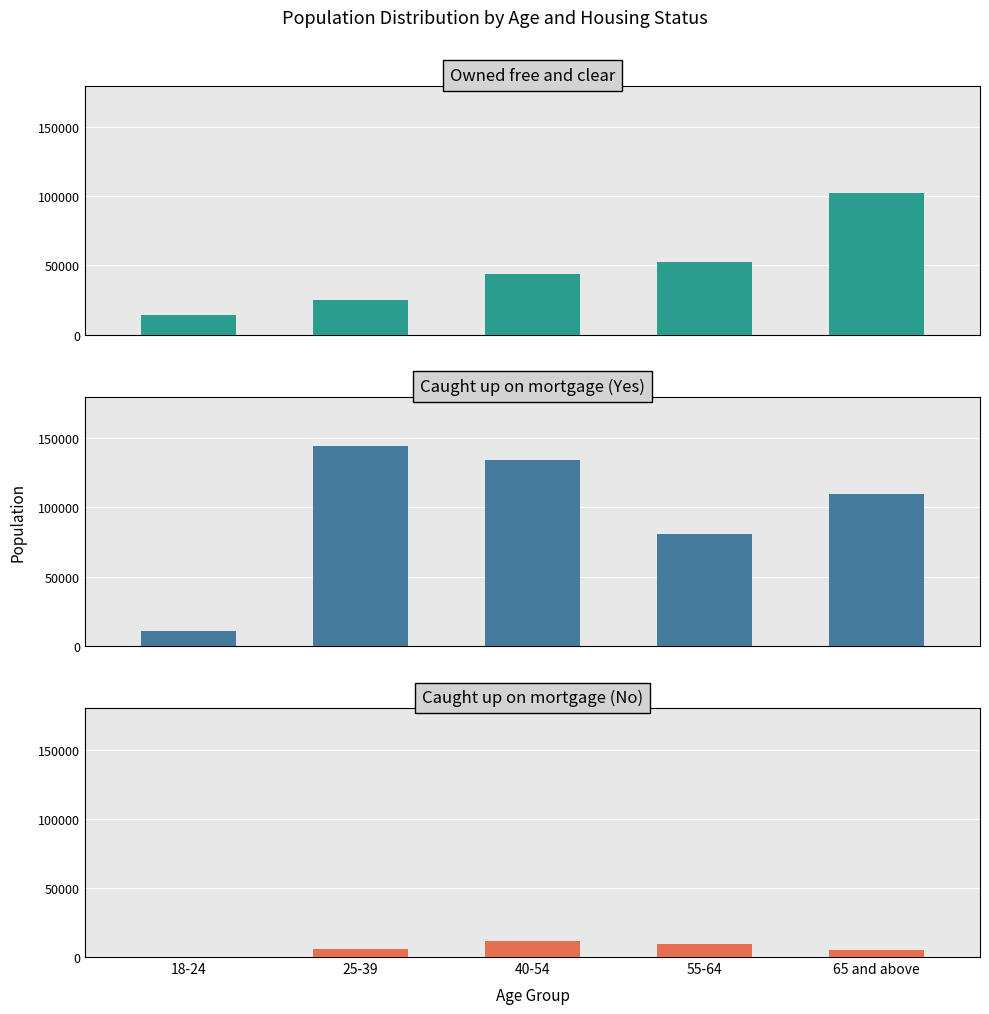

Reading left to right, transcribe all the data shown in this chart.

Owned free and clear: 14033	25006	43444	52187	102173
Caught up on mortgage (Yes): 10977	144273	134446	81155	109976
Caught up on mortgage (No): 0	5527	11229	9174	5308